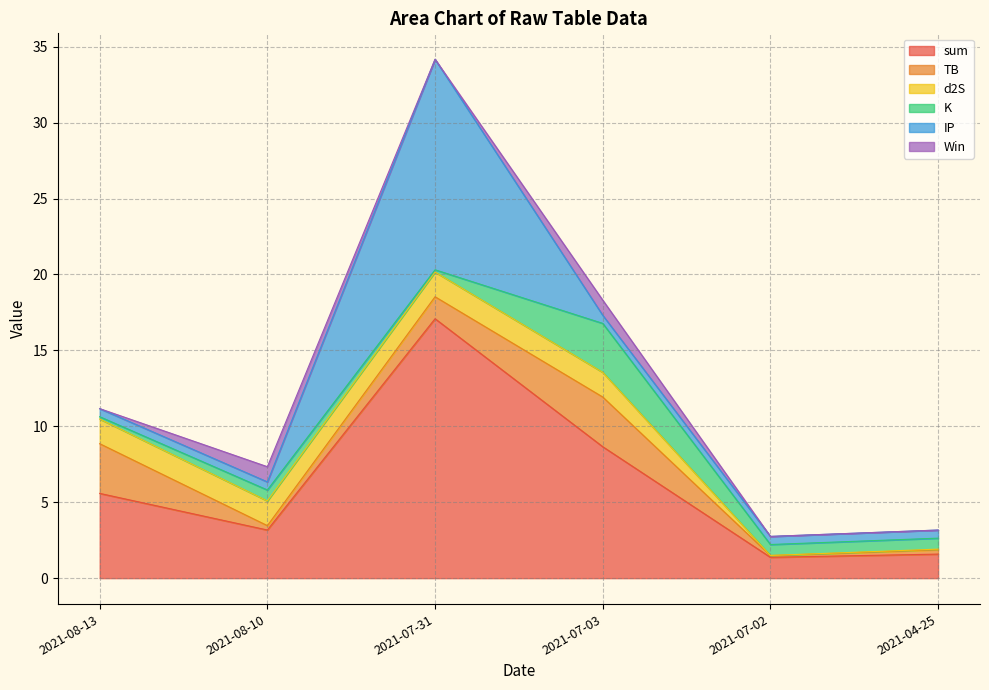

Does the chart have visible grid lines?

Yes